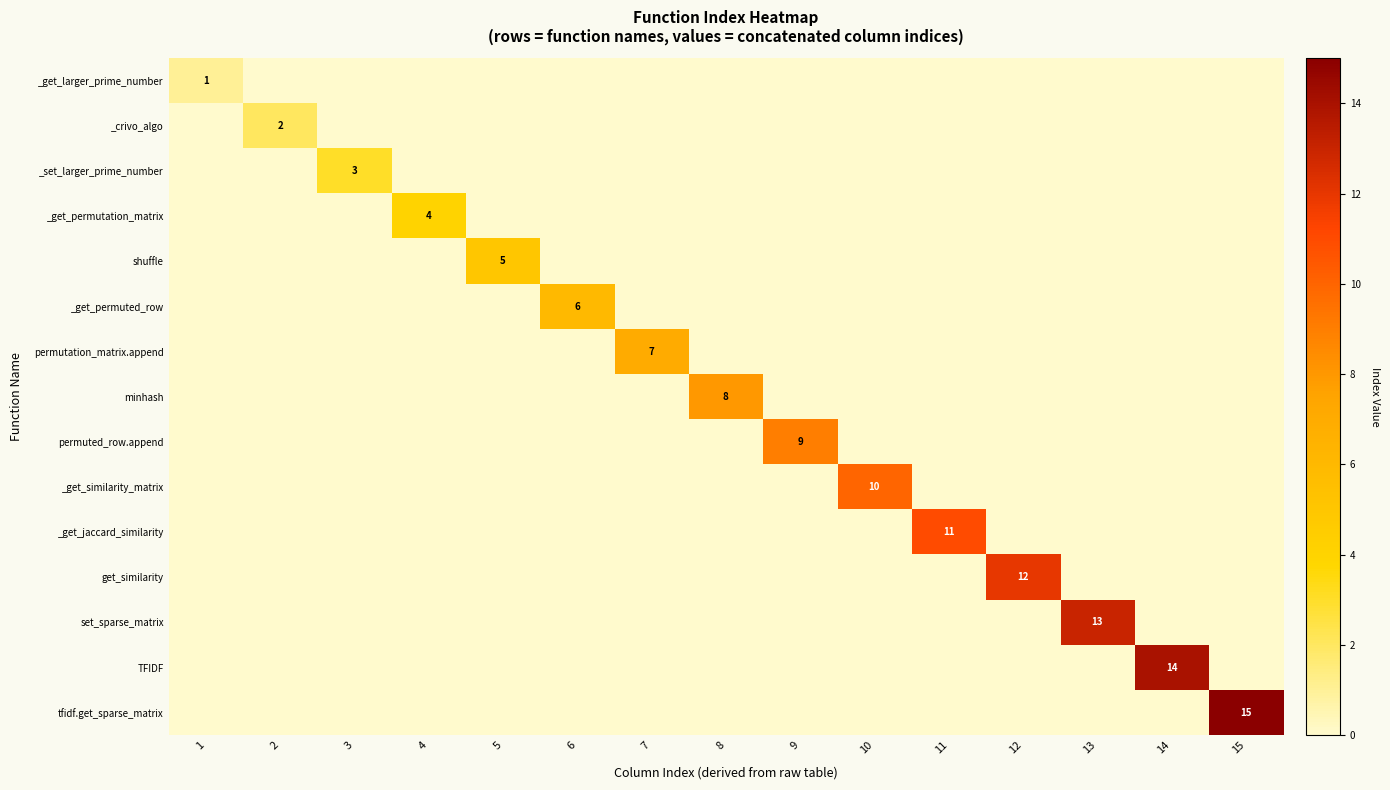

At 7, list the series in order from largest to smallest.

row_6, row_0, row_1, row_2, row_3, row_4, row_5, row_7, row_8, row_9, row_10, row_11, row_12, row_13, row_14